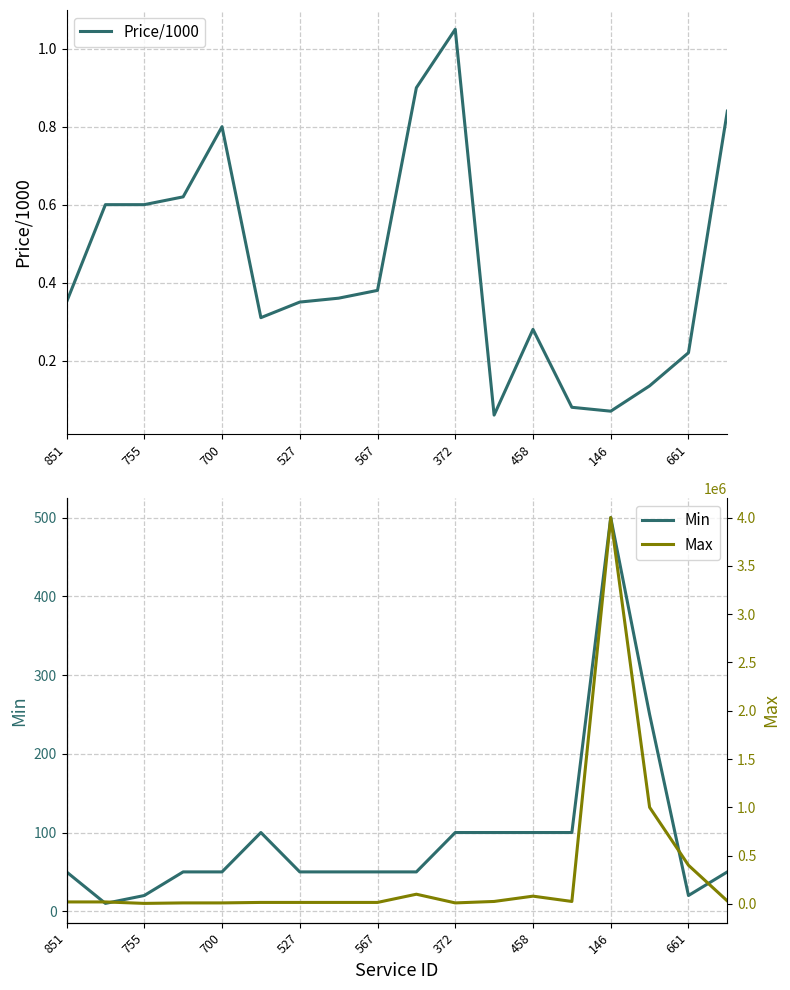

What is the maximum value for Min?

500